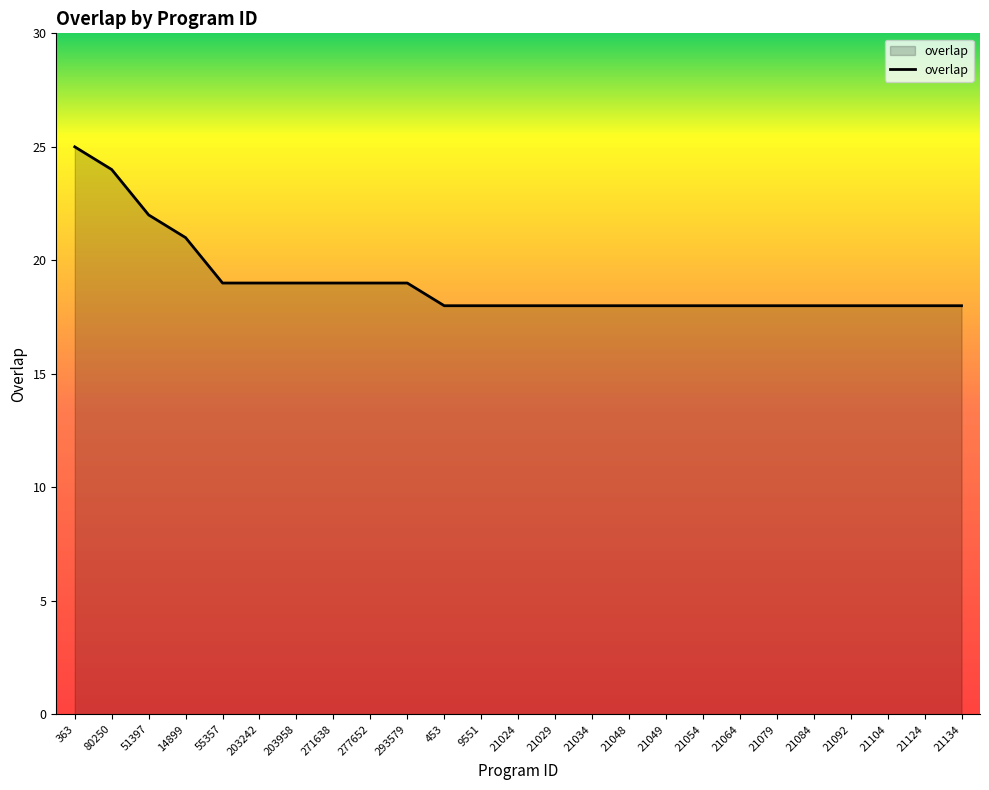

The chart shows a value of 18 at 21054. True or false?

True